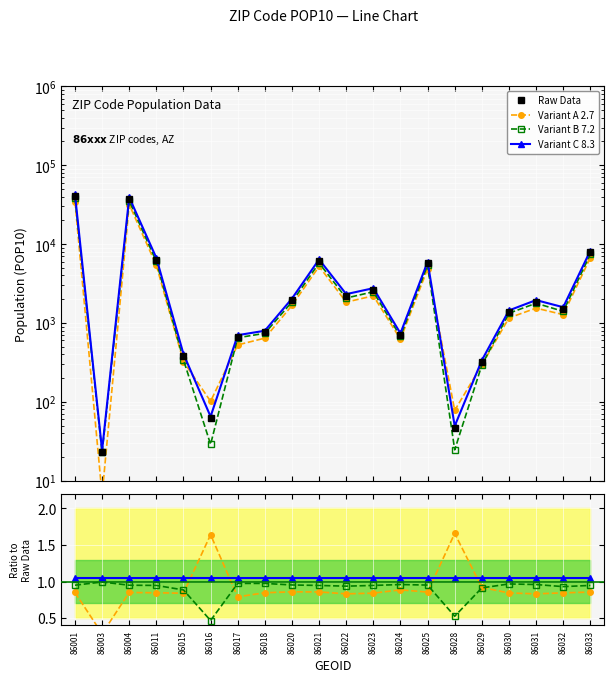

At which label does the data first exceed 1856?

86001